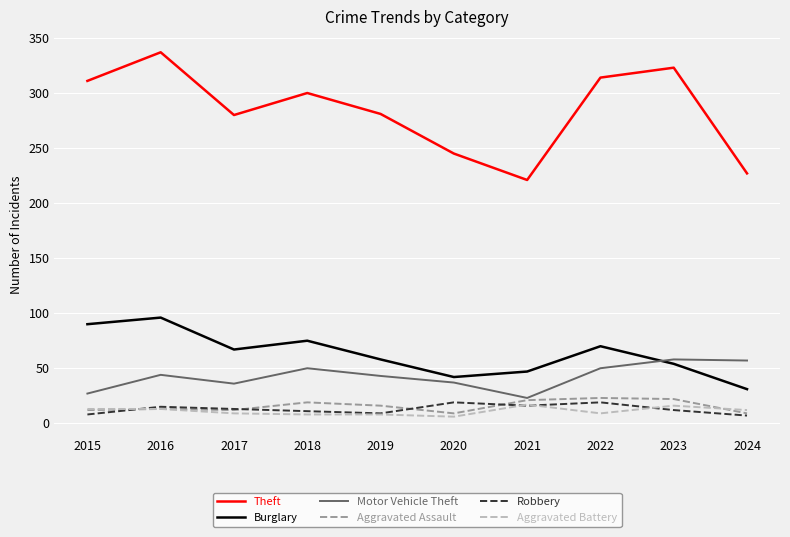

What is the greatest value displayed?

337